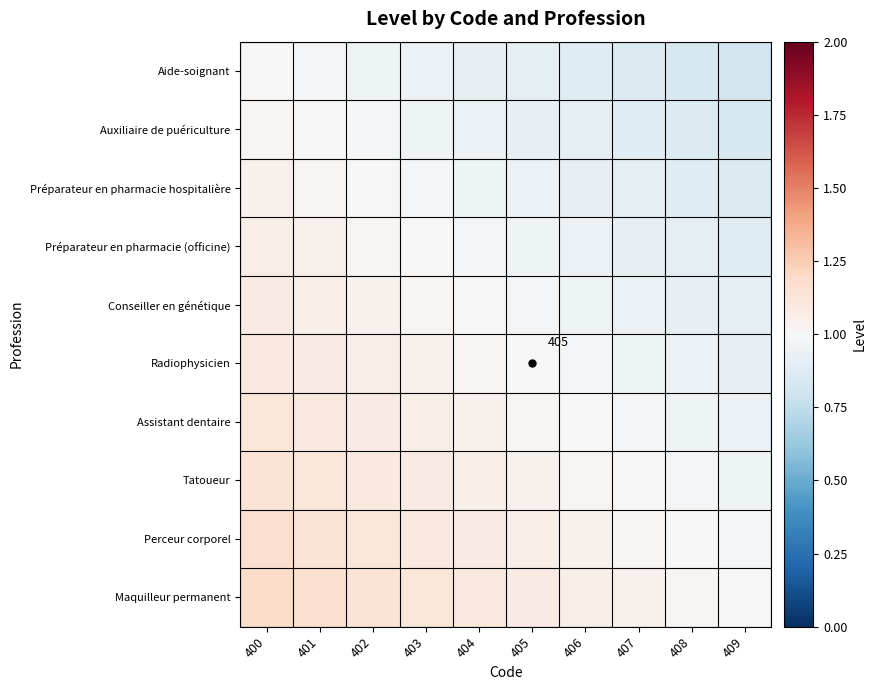

True or false: Perceur corporel has a value of 1.0 at 407.

True